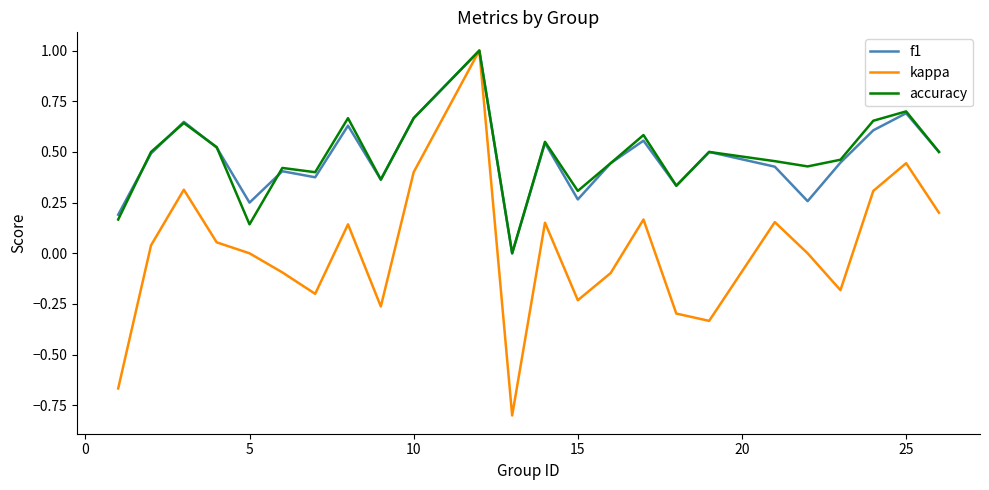

Which series has the widest spread of values?

kappa